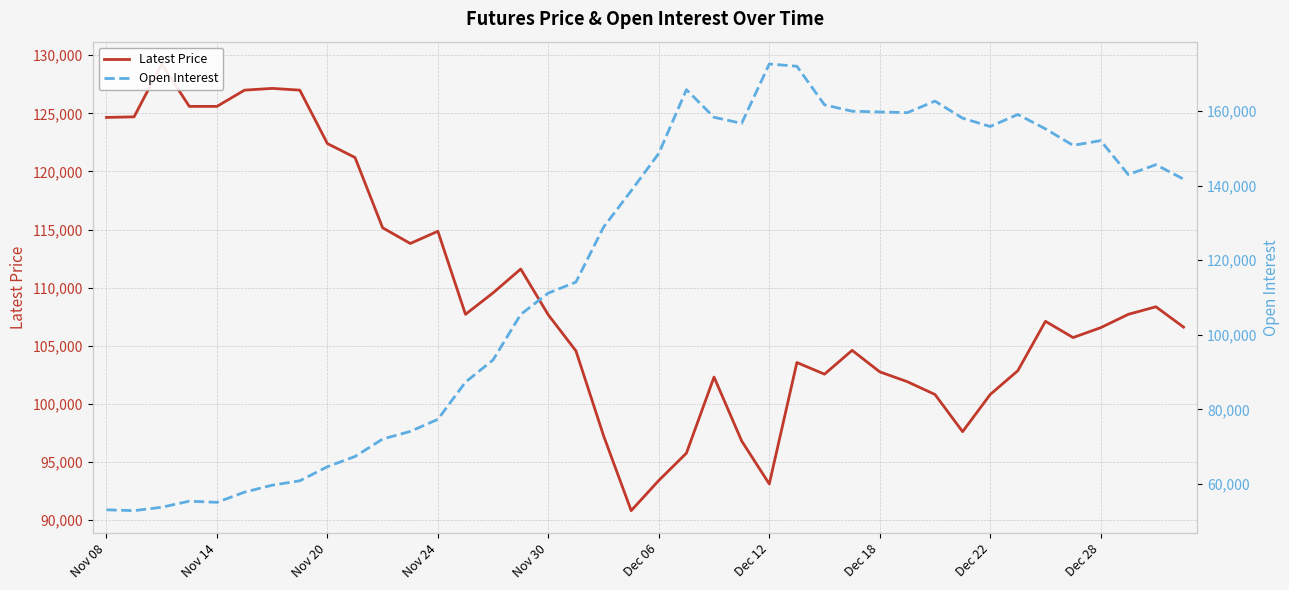

What is the average value of the Latest Price series?

109205